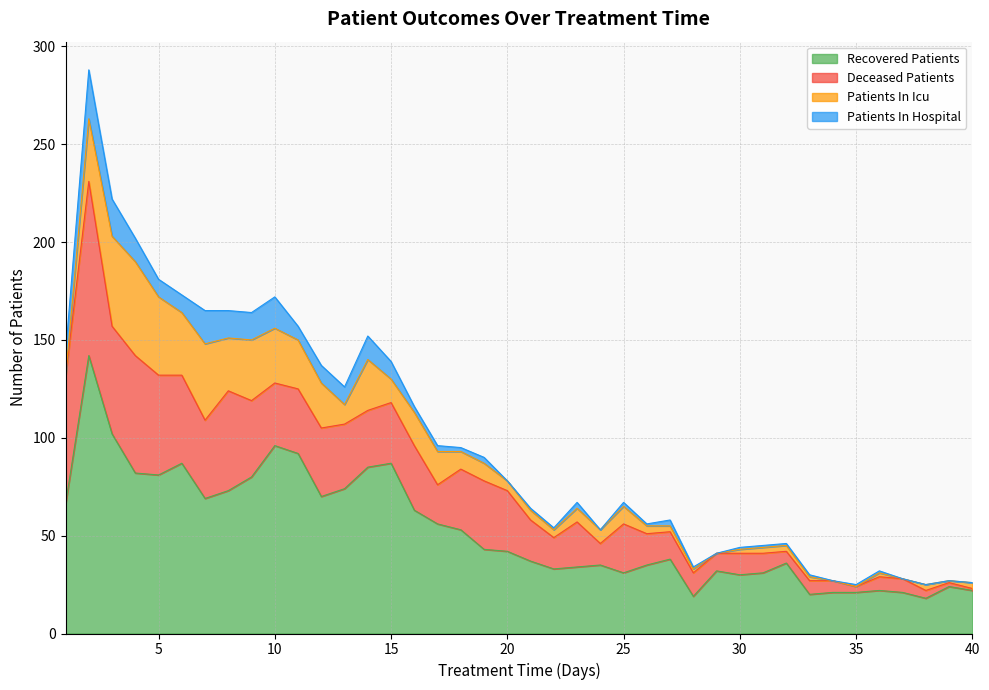

At how many categories does at least one series exceed 5?

40